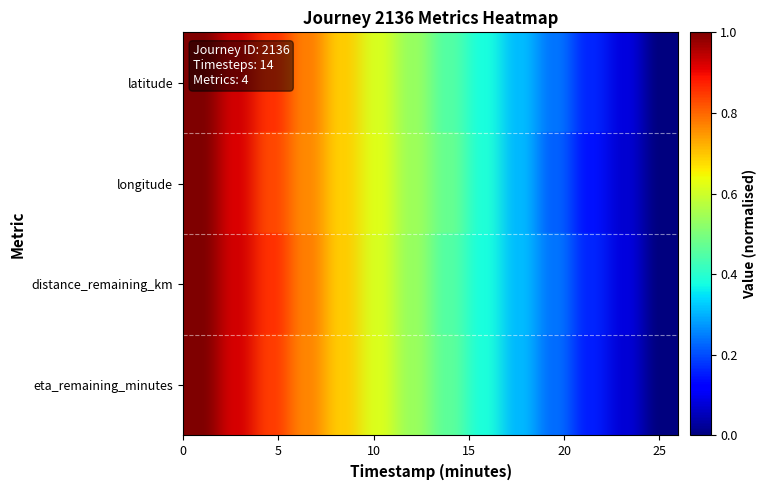

Reading left to right, transcribe all the data shown in this chart.

latitude: 0.0=1.0	2.0=0.9	4.0=0.9	6.0=0.8	8.0=0.7	10.0=0.6	12.0=0.5	14.0=0.4	16.0=0.4	18.0=0.3	20.0=0.2	22.0=0.2	24.0=0.1	26.0=0.0
longitude: 0.0=1.0	2.0=0.9	4.0=0.8	6.0=0.8	8.0=0.7	10.0=0.6	12.0=0.5	14.0=0.5	16.0=0.4	18.0=0.3	20.0=0.2	22.0=0.1	24.0=0.1	26.0=0.0
distance_remaining_km: 0.0=1.0	2.0=0.9	4.0=0.9	6.0=0.8	8.0=0.7	10.0=0.6	12.0=0.5	14.0=0.5	16.0=0.4	18.0=0.3	20.0=0.2	22.0=0.2	24.0=0.1	26.0=0.0
eta_remaining_minutes: 0.0=1.0	2.0=0.9	4.0=0.8	6.0=0.8	8.0=0.7	10.0=0.6	12.0=0.5	14.0=0.5	16.0=0.4	18.0=0.3	20.0=0.2	22.0=0.2	24.0=0.1	26.0=0.0